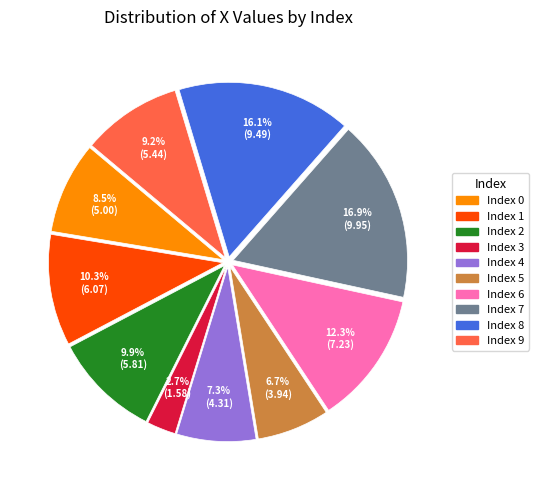

Does any single category account for the majority?

No